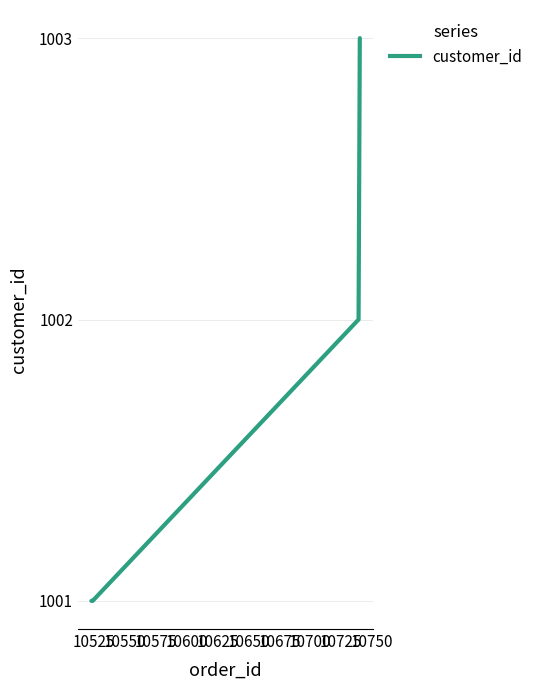

Is this an area chart (filled region under the line)?

No